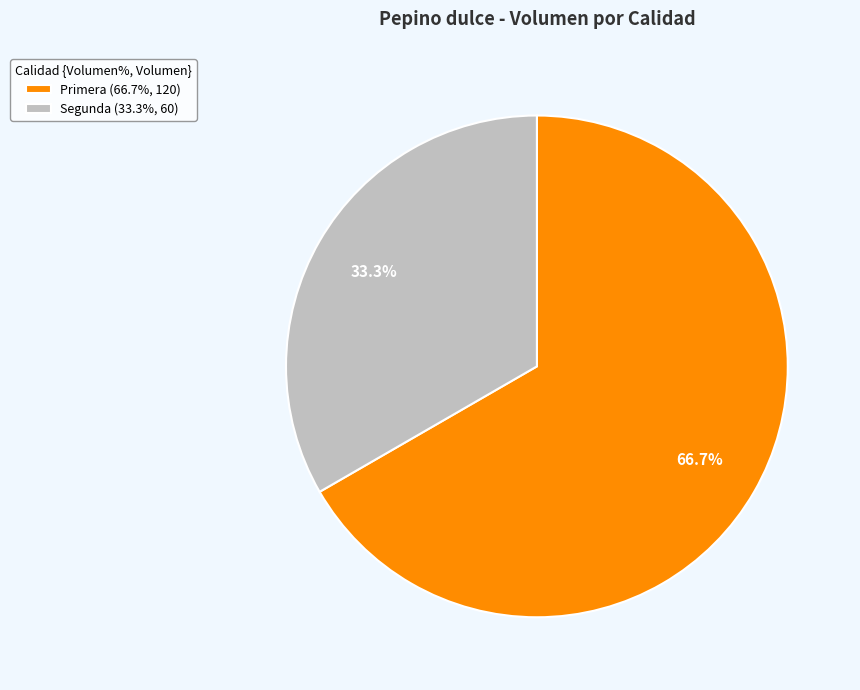

To the nearest percent, what is the difference between the Segunda and Primera slice percentages?

33%